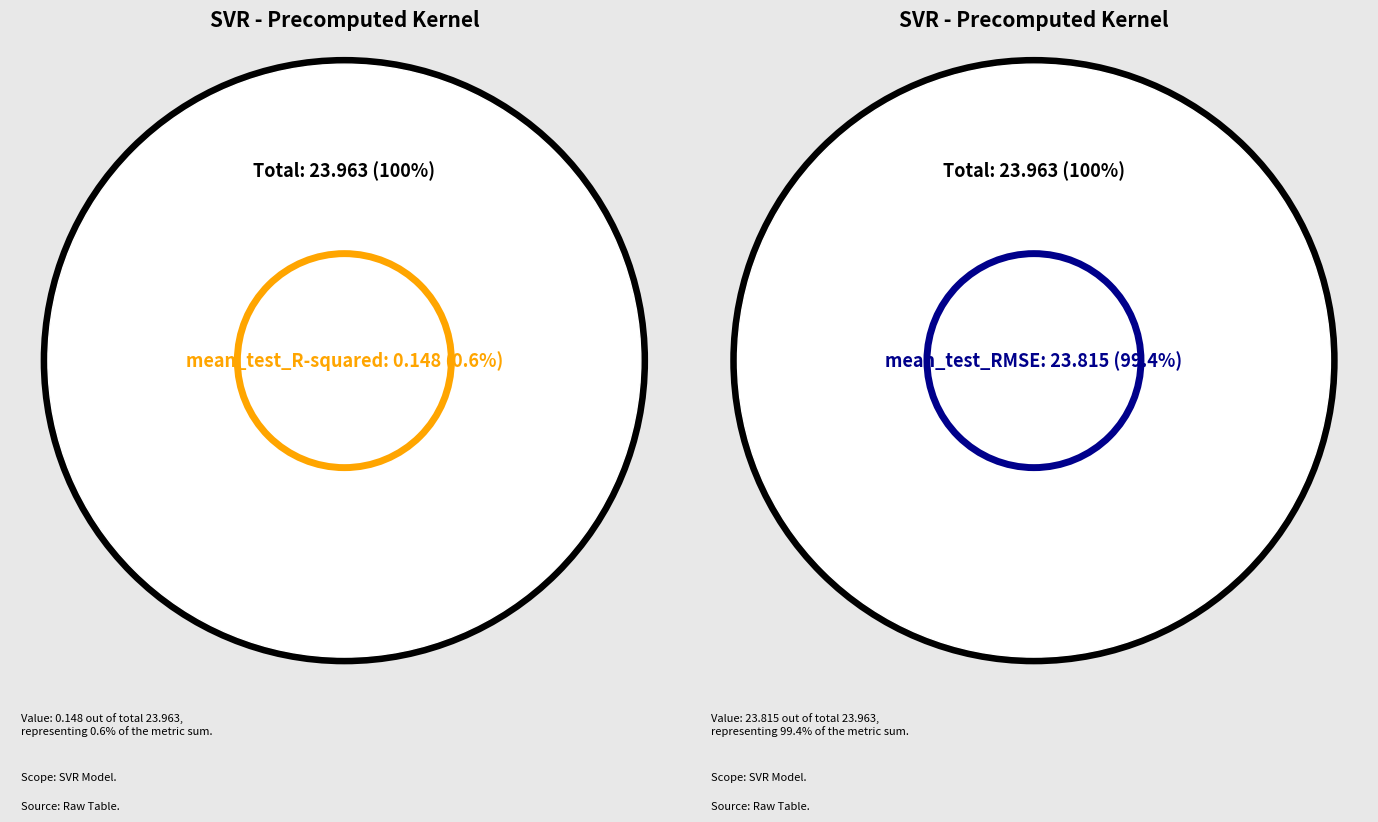

To the nearest percent, what portion does mean_test_R-squared represent?

1%